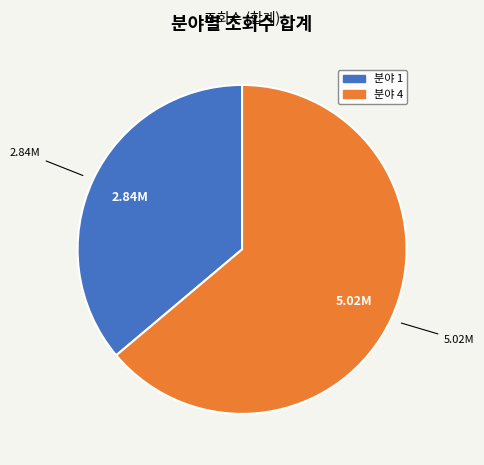

Is there a majority slice in this chart?

Yes